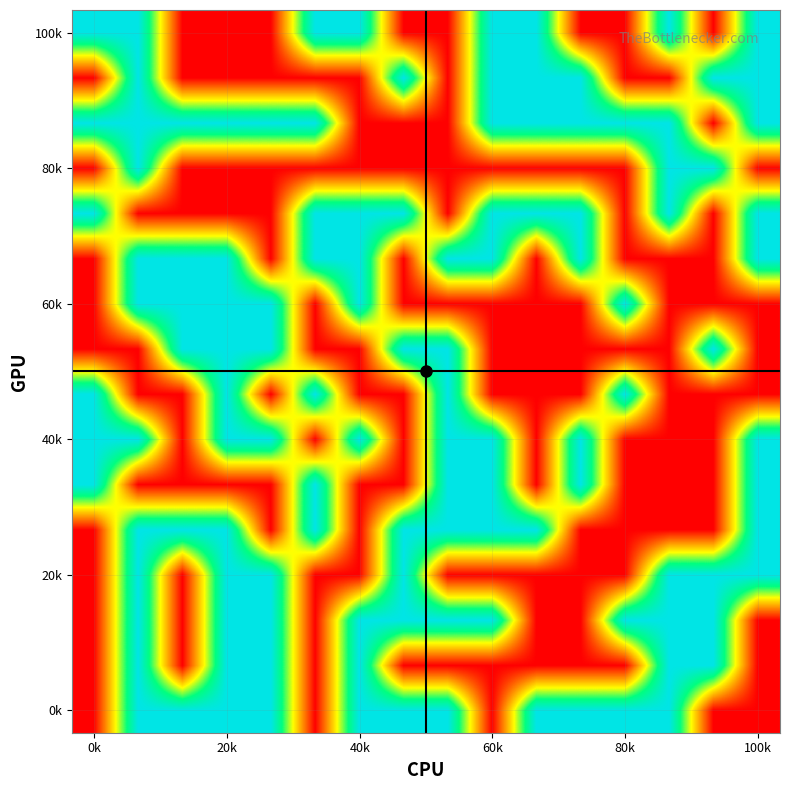

At how many categories does at least one series exceed 0?

16